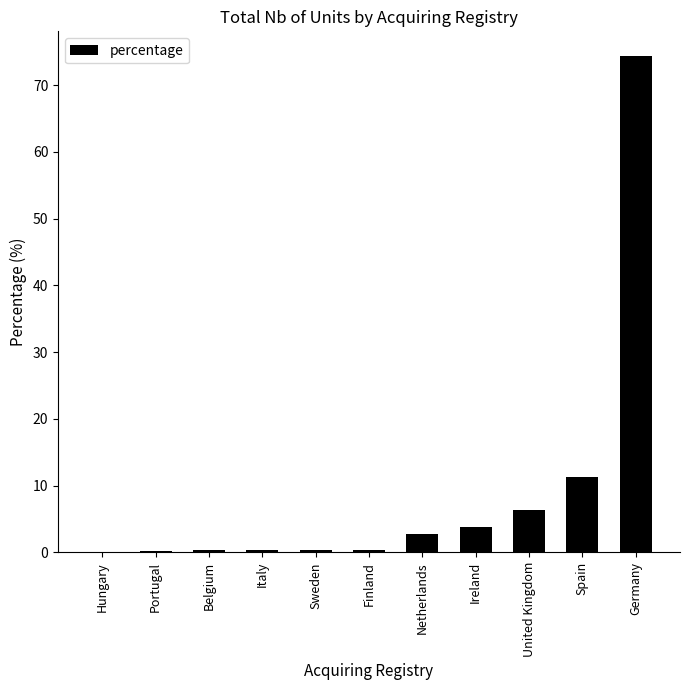

True or false: the data shows 0.3 at Sweden.

True